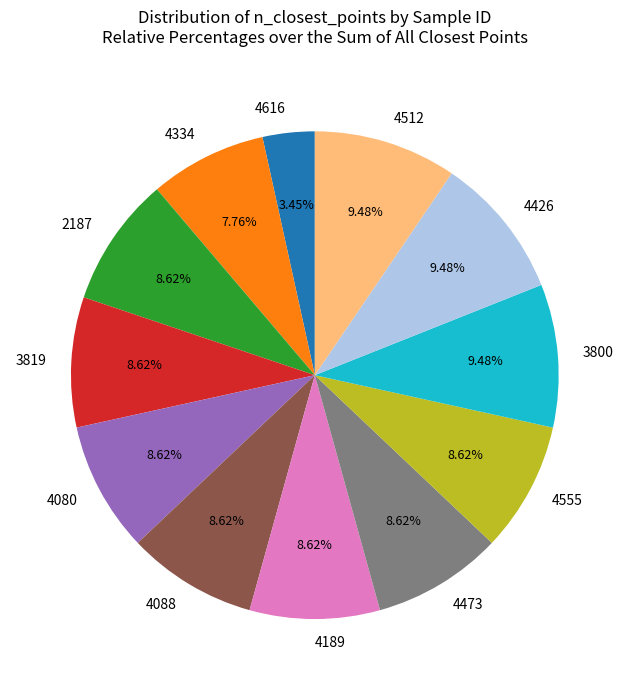

How many segments does this pie chart have?

12